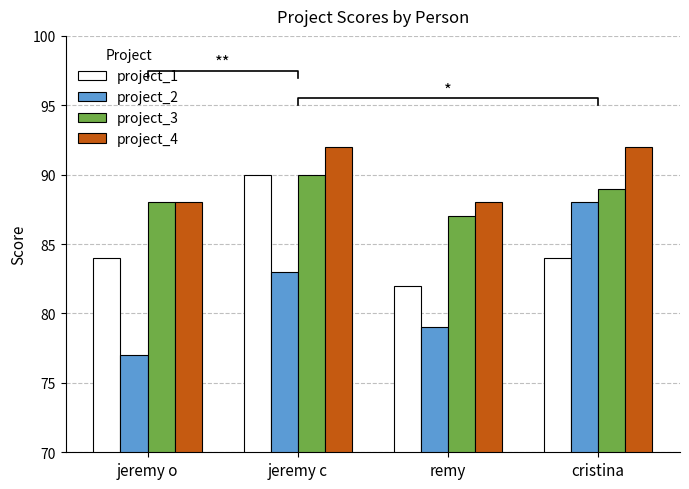

True or false: project_2 has a value of 83 at jeremy c.

True